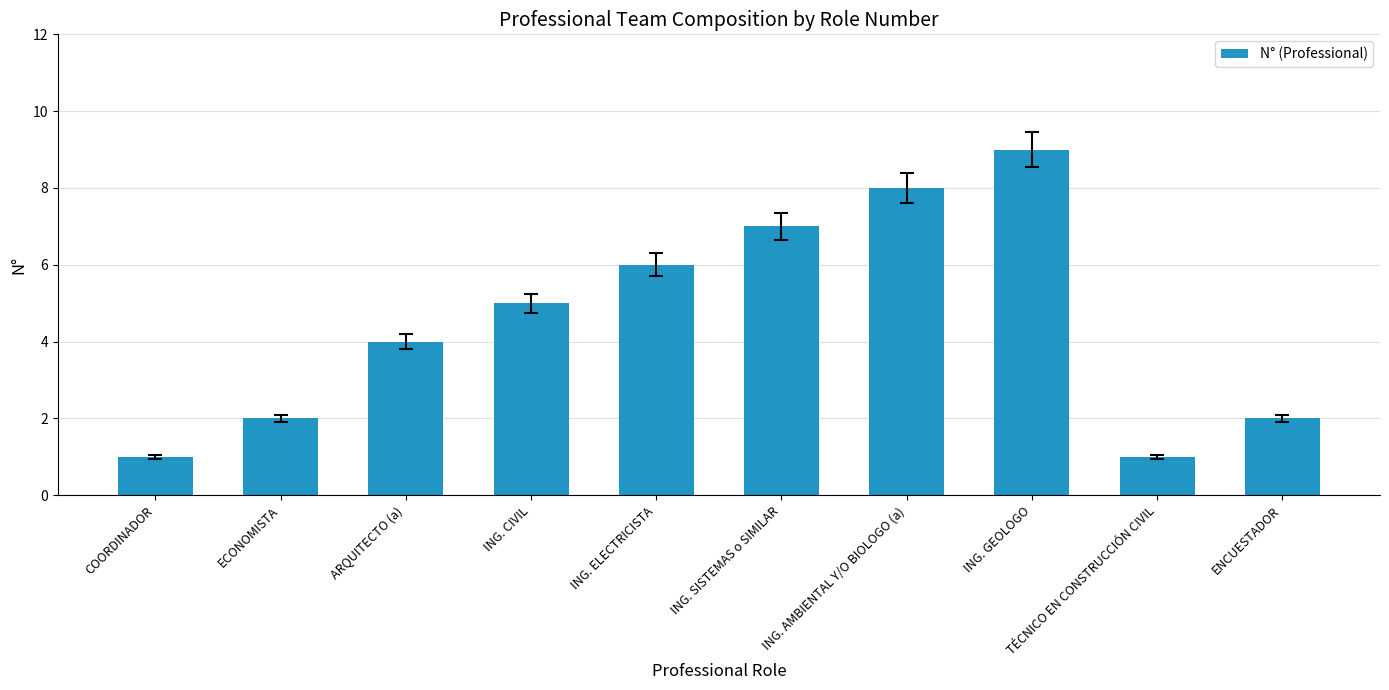

How many bars are there in total?

10